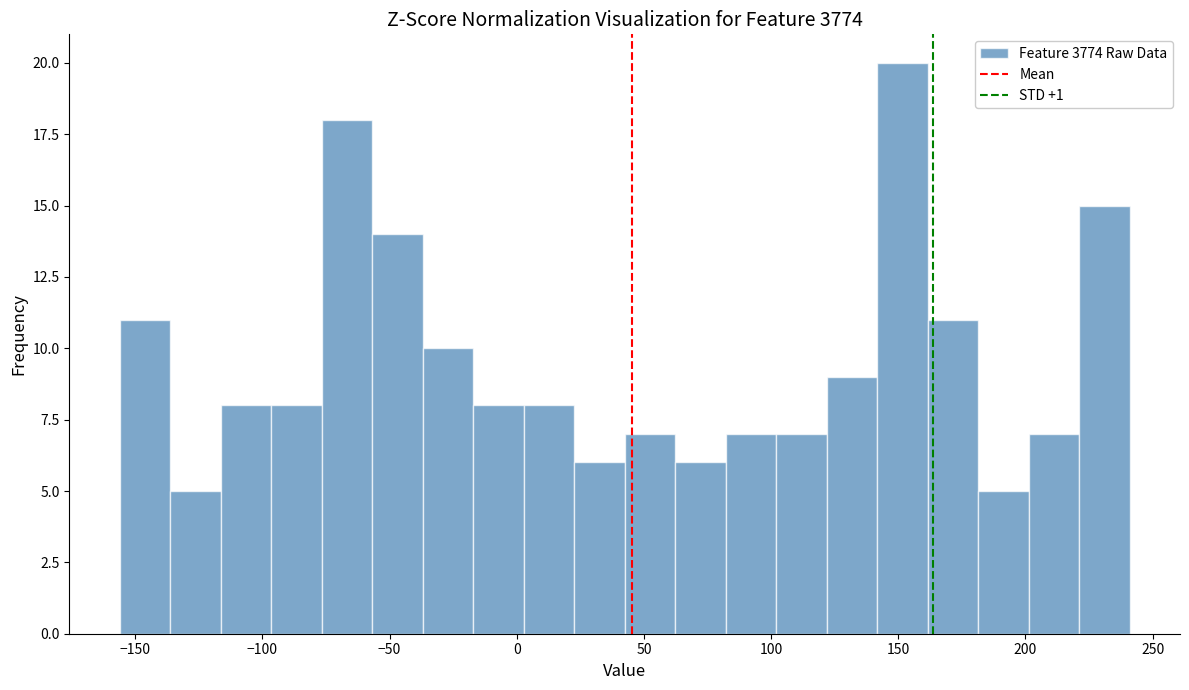

Around what value on the x-axis is the tallest bar? Give the approximate position of its centre, as read against the axis.

150